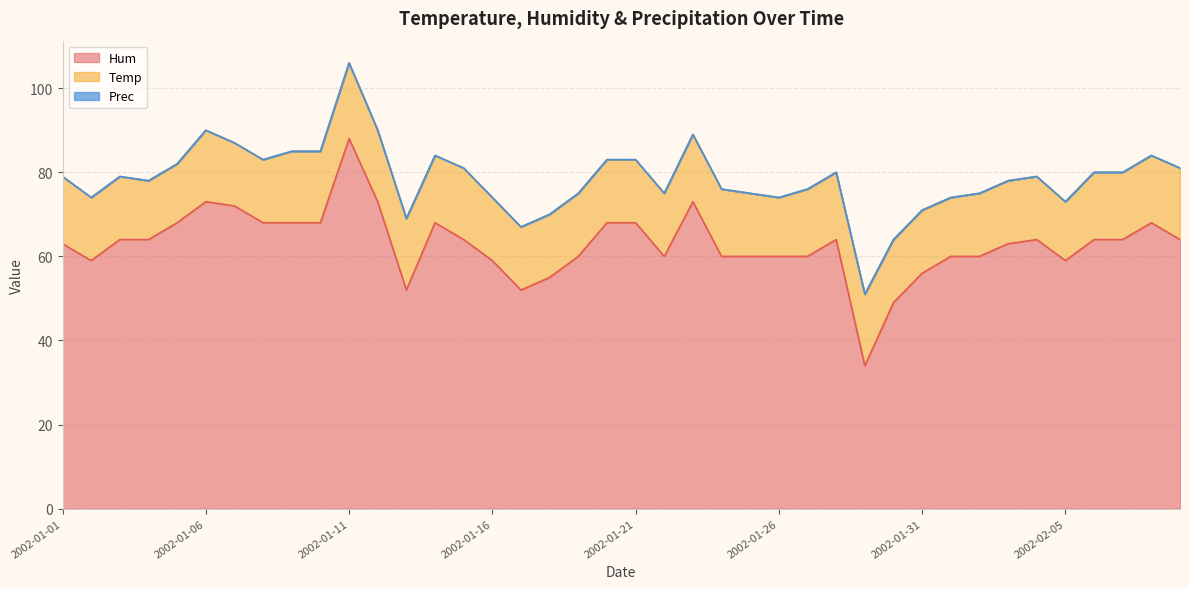

How many lines are shown in the chart?

3